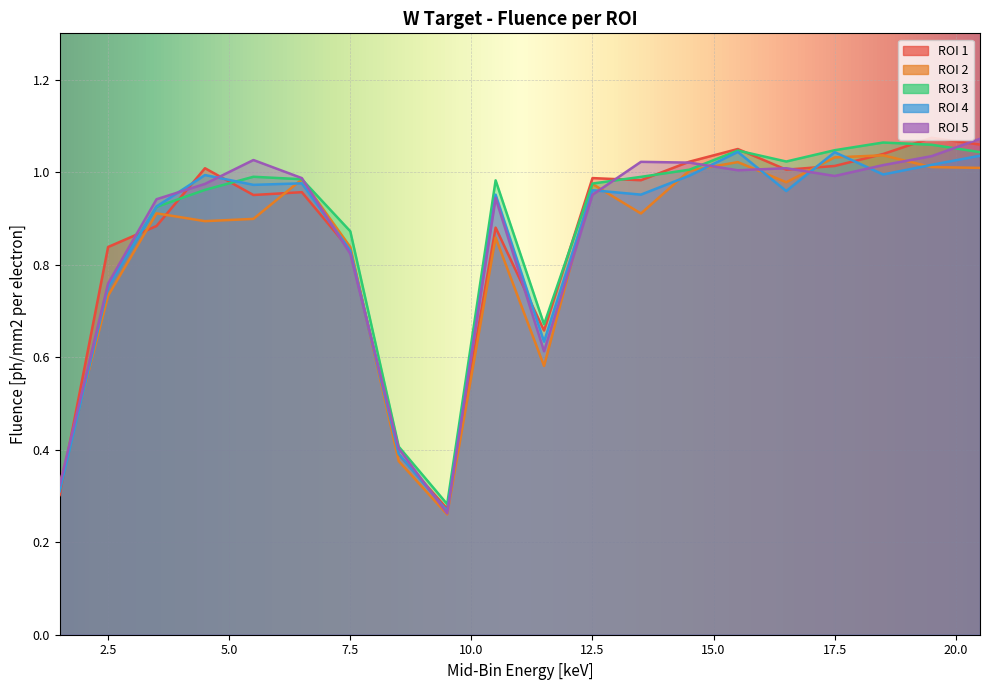

Reading left to right, what are all the values shown in this chart?

ROI 1: 1.5=0.3	2.5=0.8	3.5=0.9	4.5=1.0	5.5=1.0	6.5=1.0	7.5=0.8	8.5=0.4	9.5=0.3	10.5=0.9	11.5=0.7	12.5=1.0	13.5=1.0	14.5=1.0	15.5=1.0	16.5=1.0	17.5=1.0	18.5=1.0	19.5=1.1	20.5=1.1
ROI 2: 1.5=0.3	2.5=0.7	3.5=0.9	4.5=0.9	5.5=0.9	6.5=1.0	7.5=0.8	8.5=0.4	9.5=0.3	10.5=0.9	11.5=0.6	12.5=1.0	13.5=0.9	14.5=1.0	15.5=1.0	16.5=1.0	17.5=1.0	18.5=1.0	19.5=1.0	20.5=1.0
ROI 3: 1.5=0.3	2.5=0.8	3.5=0.9	4.5=1.0	5.5=1.0	6.5=1.0	7.5=0.9	8.5=0.4	9.5=0.3	10.5=1.0	11.5=0.7	12.5=1.0	13.5=1.0	14.5=1.0	15.5=1.0	16.5=1.0	17.5=1.0	18.5=1.1	19.5=1.1	20.5=1.0
ROI 4: 1.5=0.3	2.5=0.8	3.5=0.9	4.5=1.0	5.5=1.0	6.5=1.0	7.5=0.8	8.5=0.4	9.5=0.3	10.5=1.0	11.5=0.6	12.5=1.0	13.5=1.0	14.5=1.0	15.5=1.0	16.5=1.0	17.5=1.0	18.5=1.0	19.5=1.0	20.5=1.0
ROI 5: 1.5=0.3	2.5=0.8	3.5=0.9	4.5=1.0	5.5=1.0	6.5=1.0	7.5=0.8	8.5=0.4	9.5=0.3	10.5=0.9	11.5=0.6	12.5=1.0	13.5=1.0	14.5=1.0	15.5=1.0	16.5=1.0	17.5=1.0	18.5=1.0	19.5=1.0	20.5=1.1